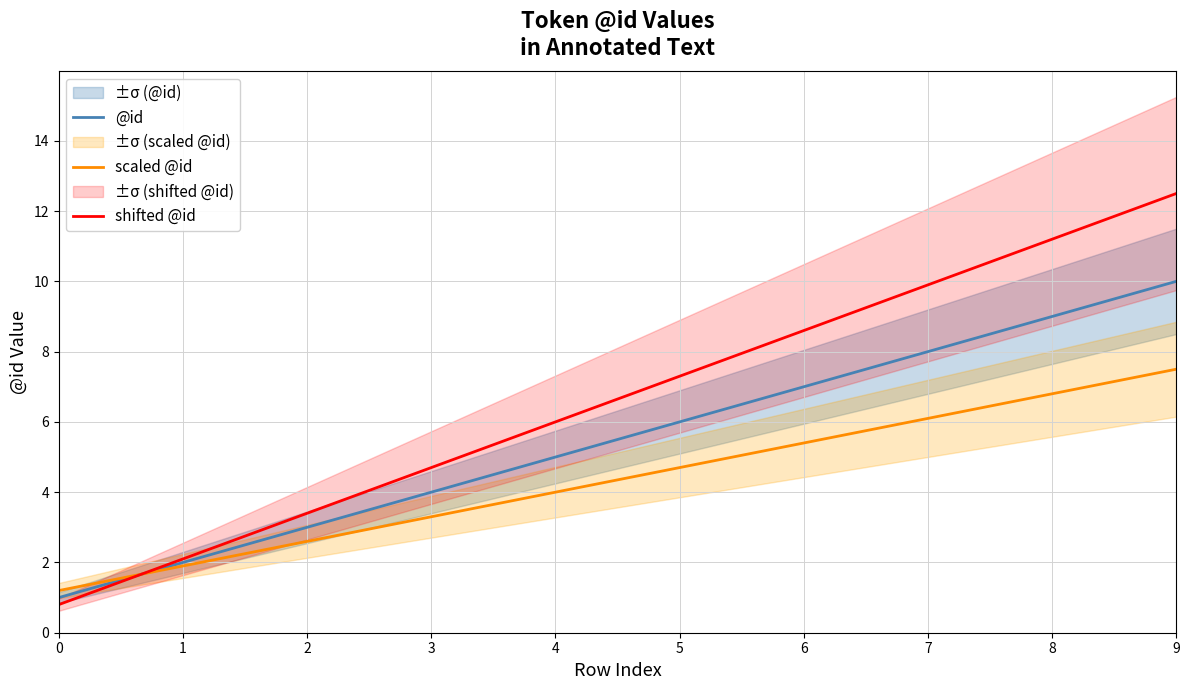

The value of scaled @id at 9 is 12.1. True or false?

False